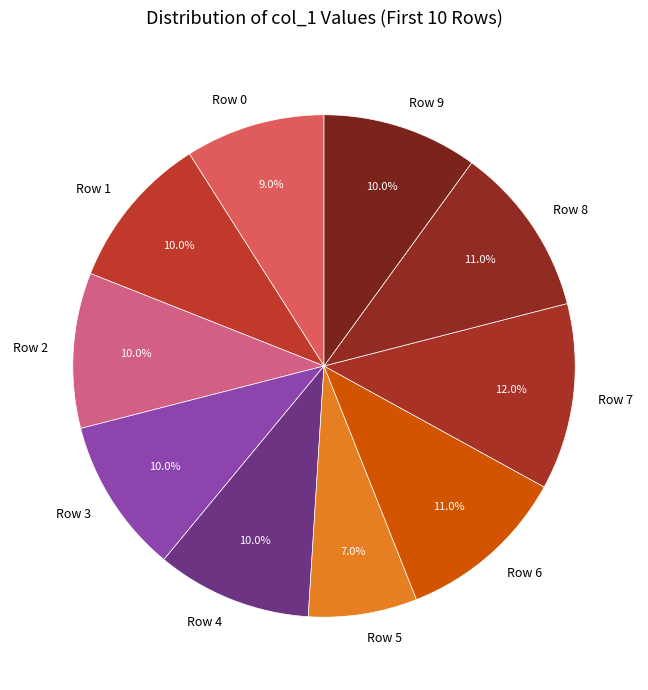

What is the largest slice in the pie chart?

Row 7